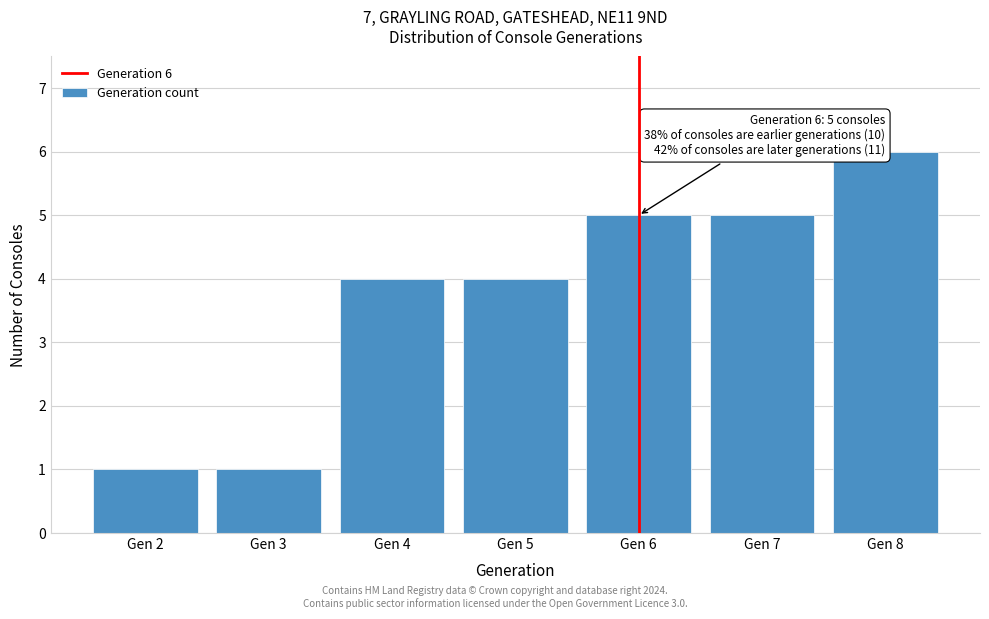

Reading left to right, list all the values displayed in this chart.

Gen 2=1	Gen 3=1	Gen 4=4	Gen 5=4	Gen 6=5	Gen 7=5	Gen 8=6